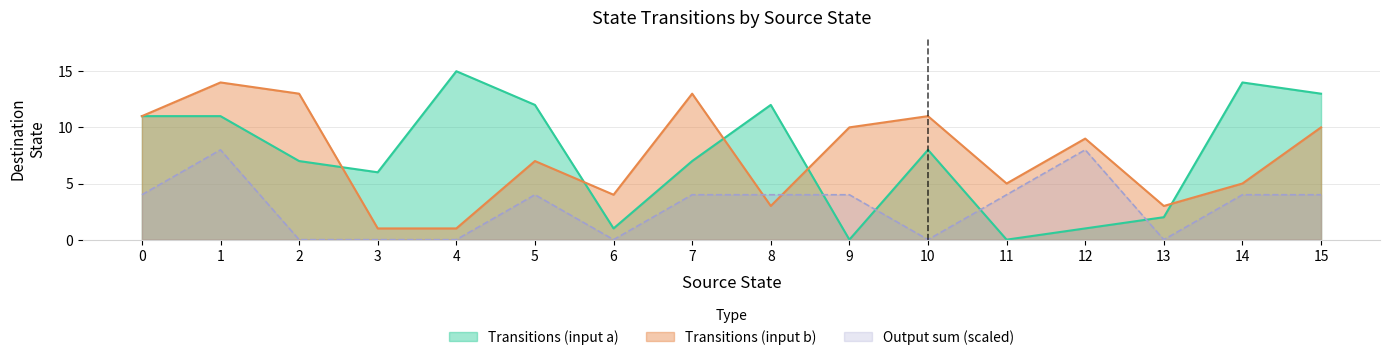

How many values in Transitions (input a) are above zero?

14